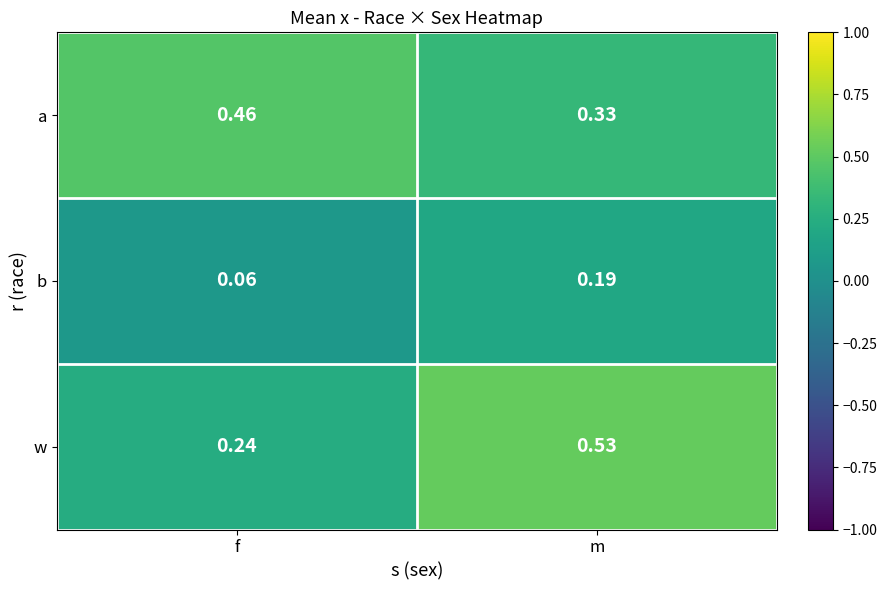

Which series changed the most between f and m?

w